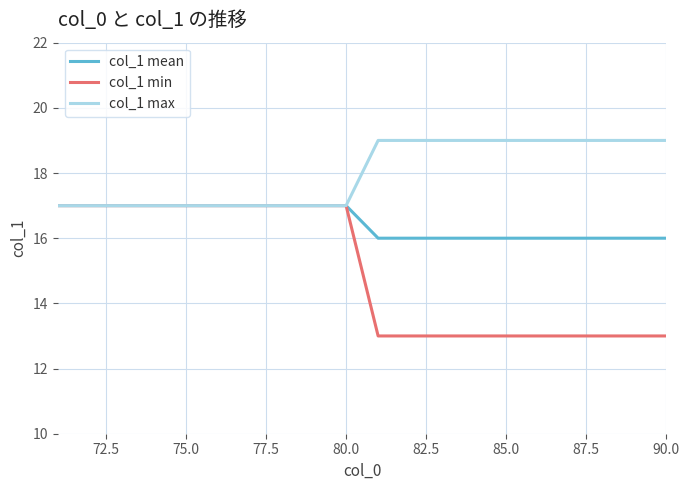

Reading right to left, list all the values displayed in this chart.

col_1 mean: 16	16	16	16	16	16	16	16	16	16	17	17	17	17	17	17	17	17	17	17
col_1 min: 13	13	13	13	13	13	13	13	13	13	17	17	17	17	17	17	17	17	17	17
col_1 max: 19	19	19	19	19	19	19	19	19	19	17	17	17	17	17	17	17	17	17	17